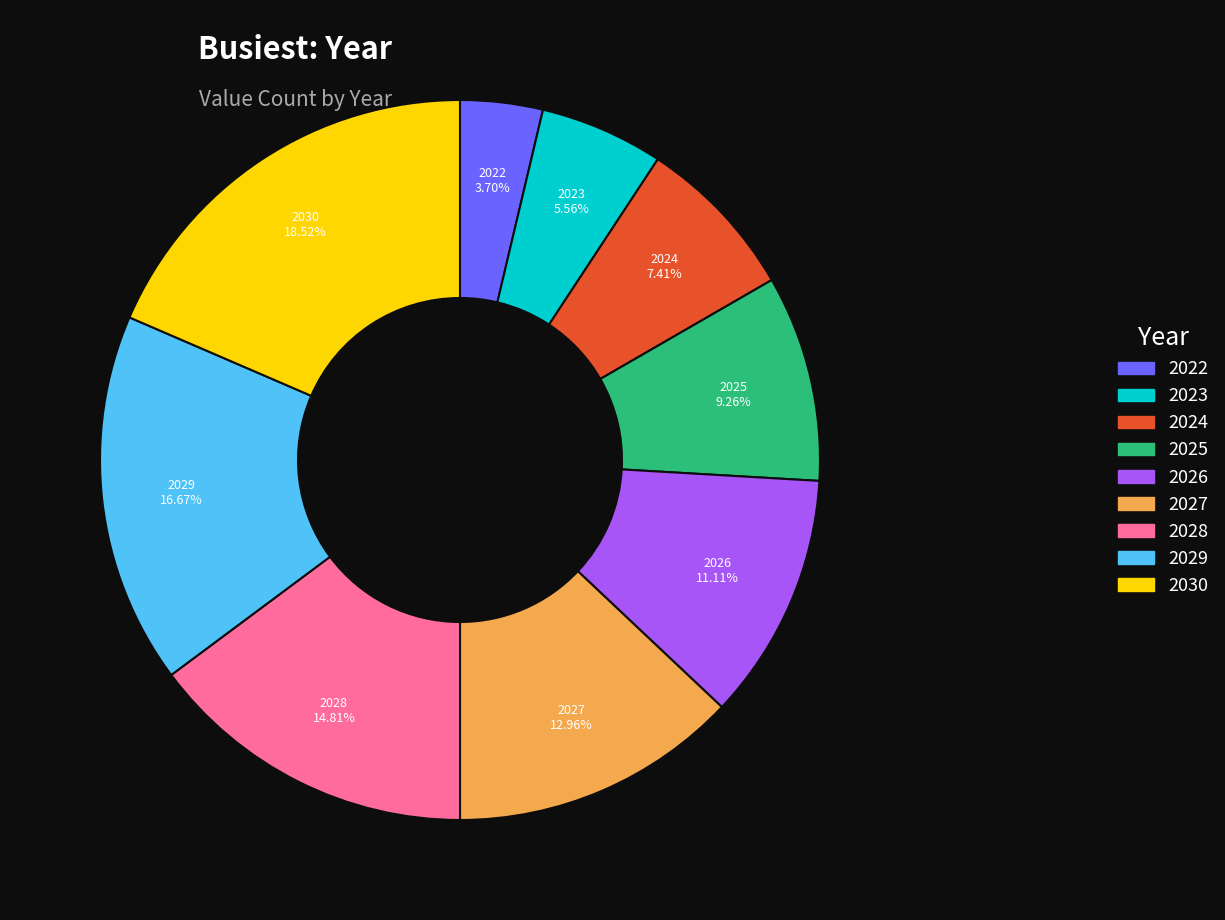

How many segments does this pie chart have?

9